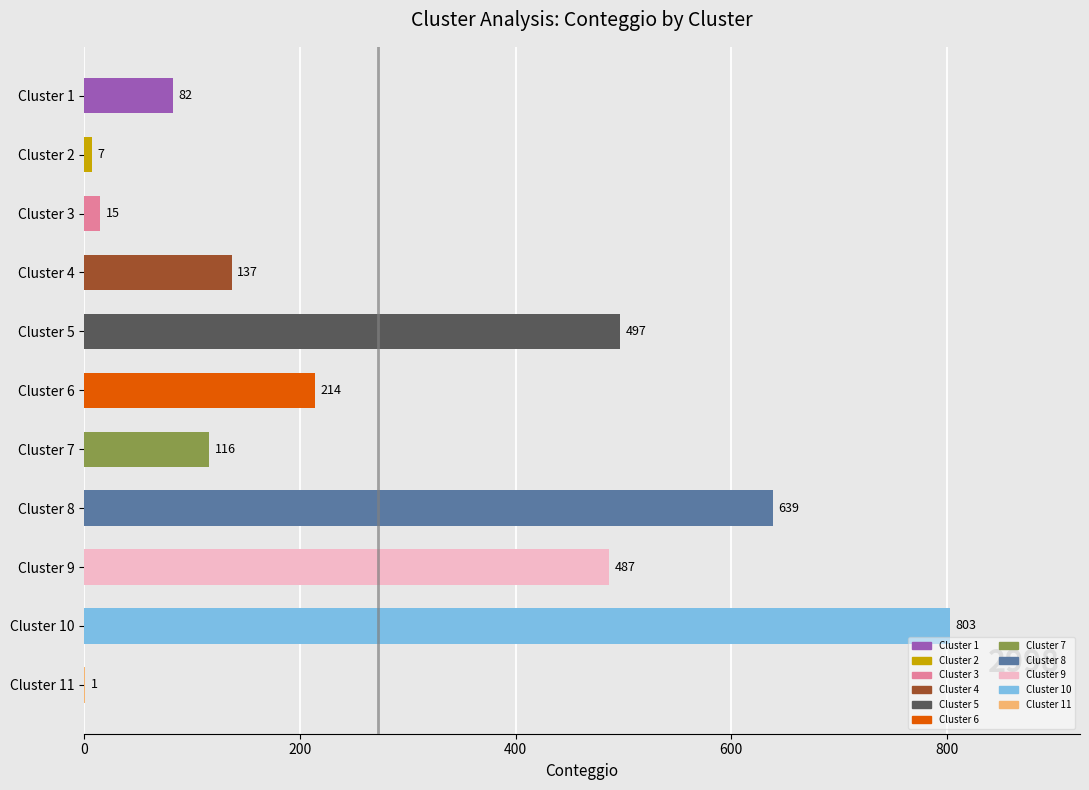

Between Cluster 10 and Cluster 8, which is larger?

Cluster 10